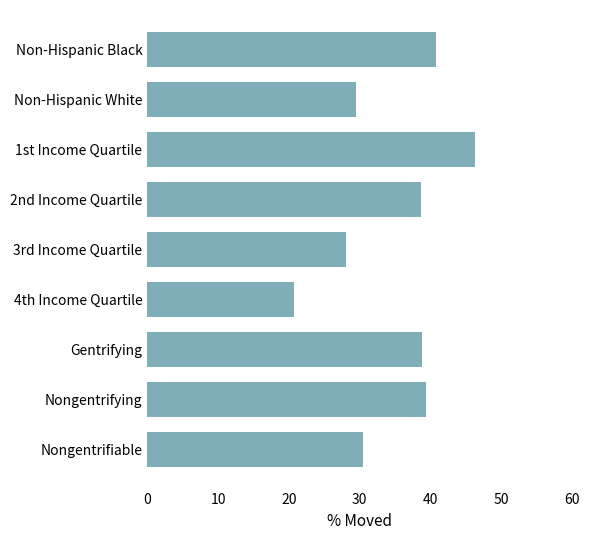

The chart shows a value of 55.7 at Gentrifying. True or false?

False